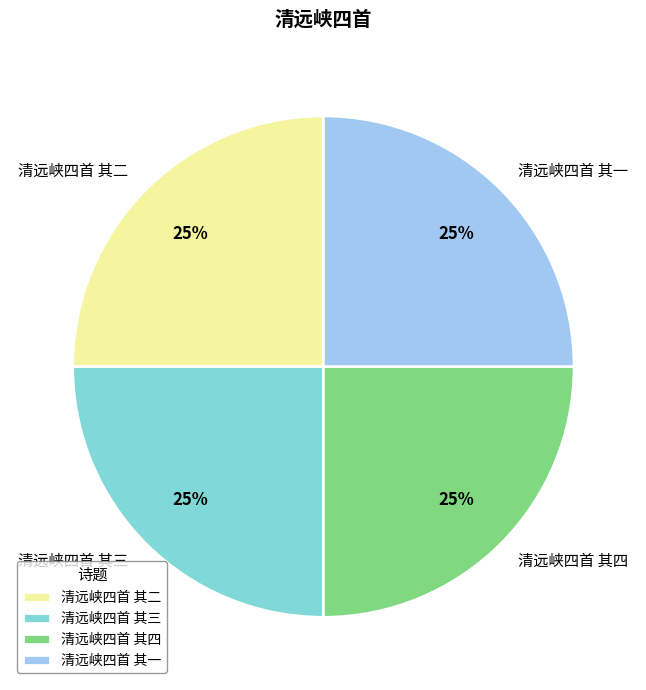

Is it true that 清远峡四首 其三 is 11% of the pie?

False